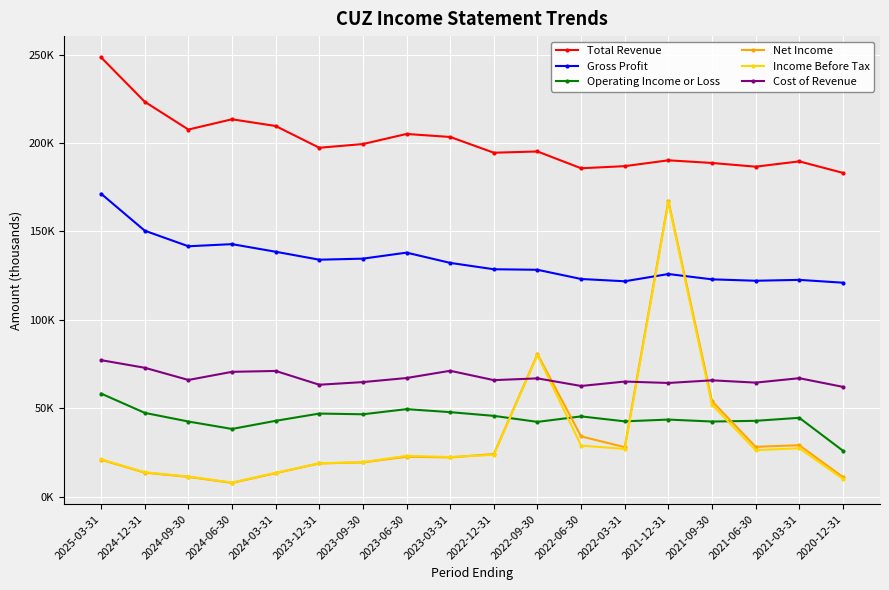

What are all the series names shown in the legend?

Total Revenue, Gross Profit, Operating Income or Loss, Net Income, Income Before Tax, Cost of Revenue